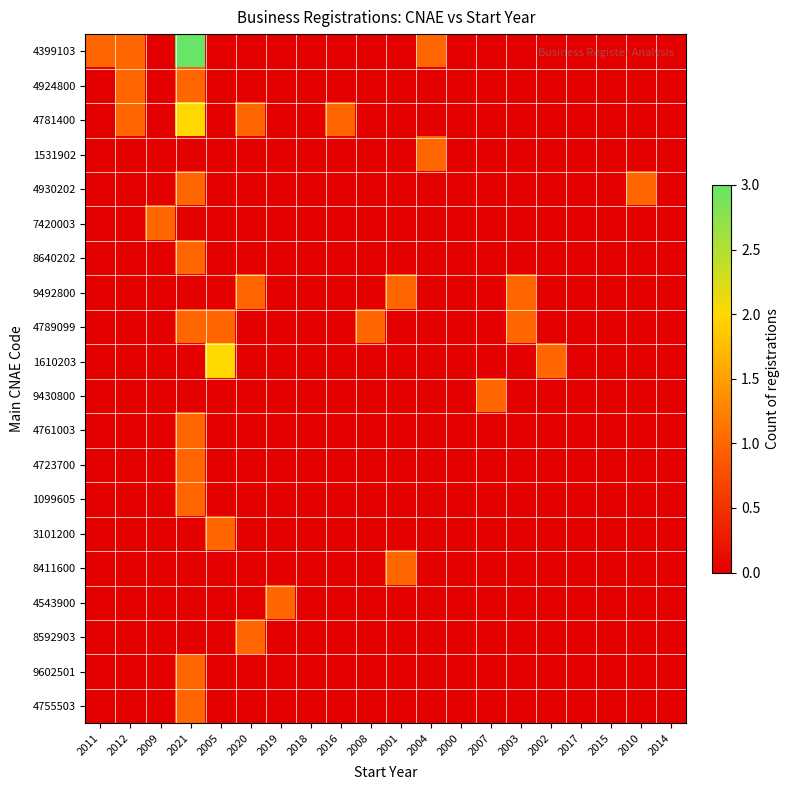

At 2018, list the series in order from smallest to largest.

4399103, 4924800, 4781400, 1531902, 4930202, 7420003, 8640202, 9492800, 4789099, 1610203, 9430800, 4761003, 4723700, 1099605, 3101200, 8411600, 4543900, 8592903, 9602501, 4755503